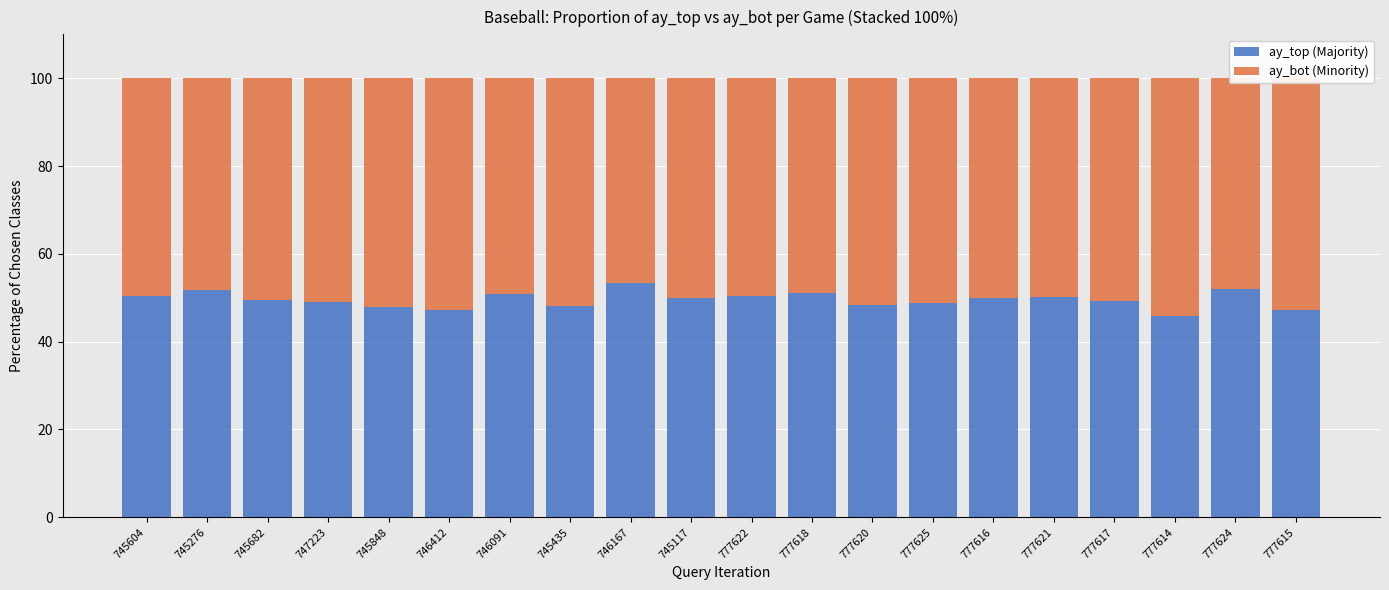

What is the total value across all series at 747223?

100.0